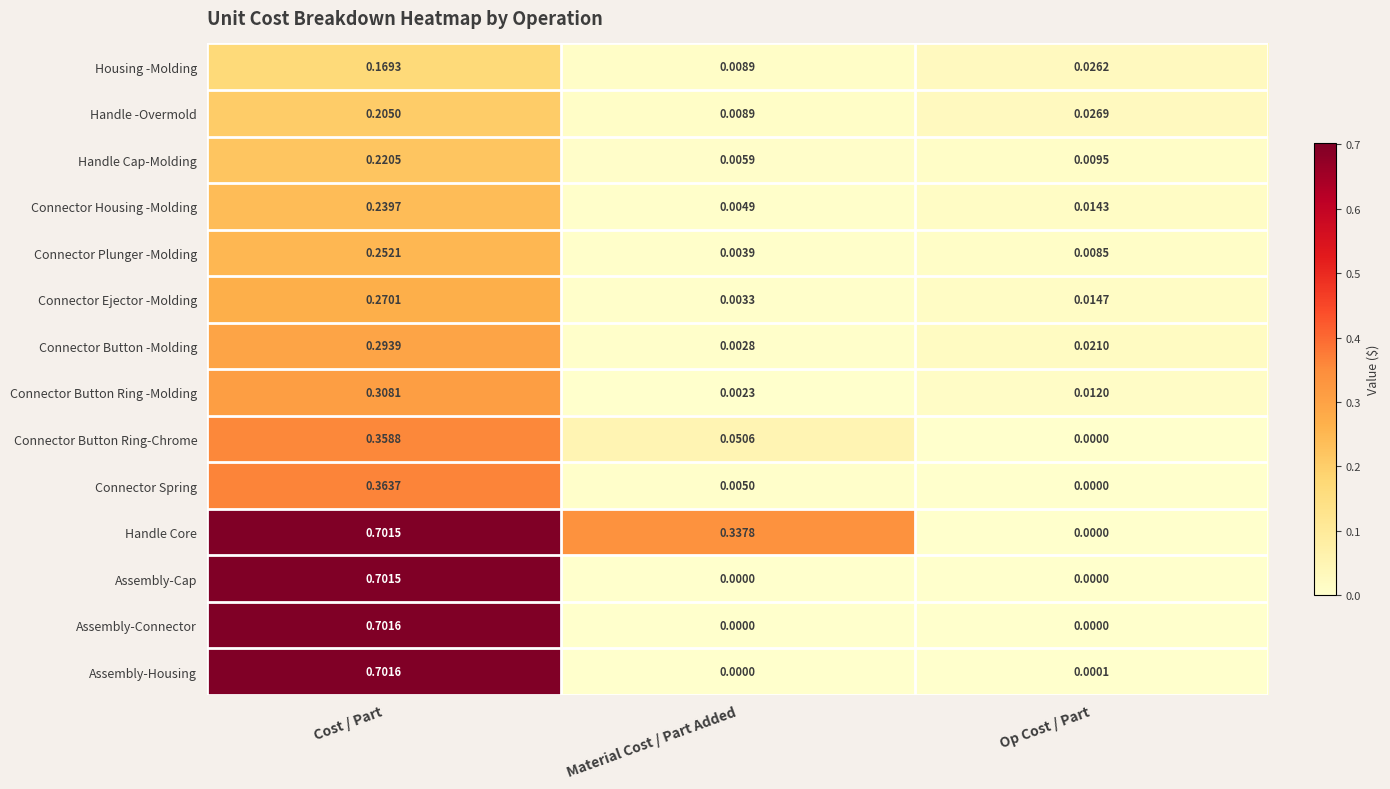

Rank the categories by Housing -Molding value from highest to lowest.

Cost / Part, Op Cost / Part, Material Cost / Part Added